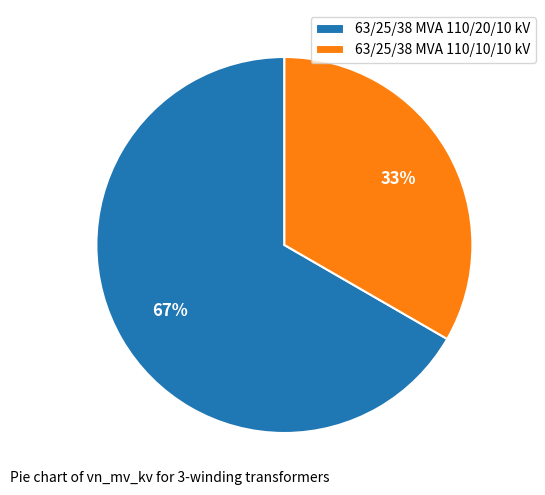

What percentage is the 63/25/38 MVA 110/10/10 kV slice, to the nearest percent?

33%